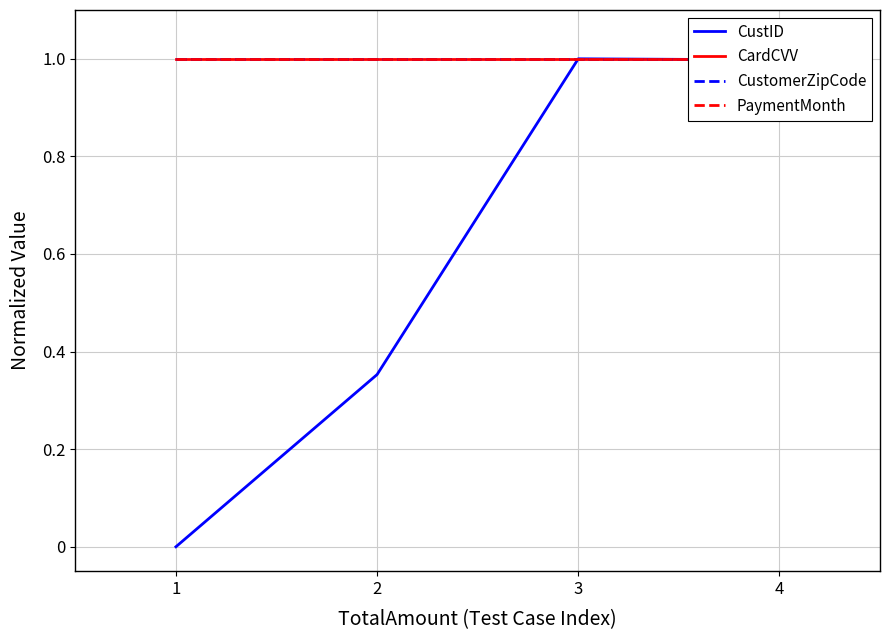

What are all the series names shown in the legend?

CustID, CardCVV, CustomerZipCode, PaymentMonth